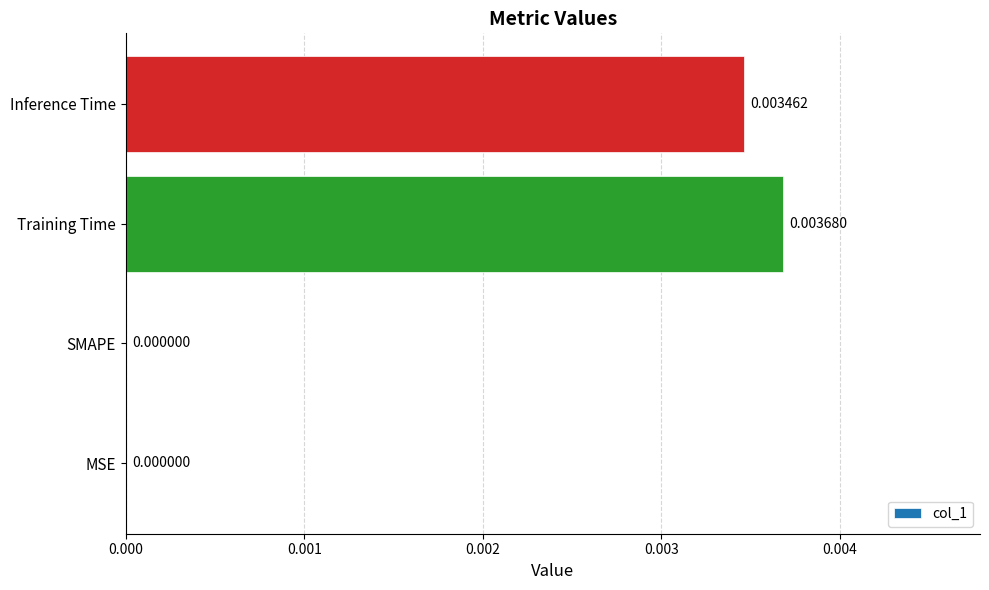

How many values are between 0 and 1?

4